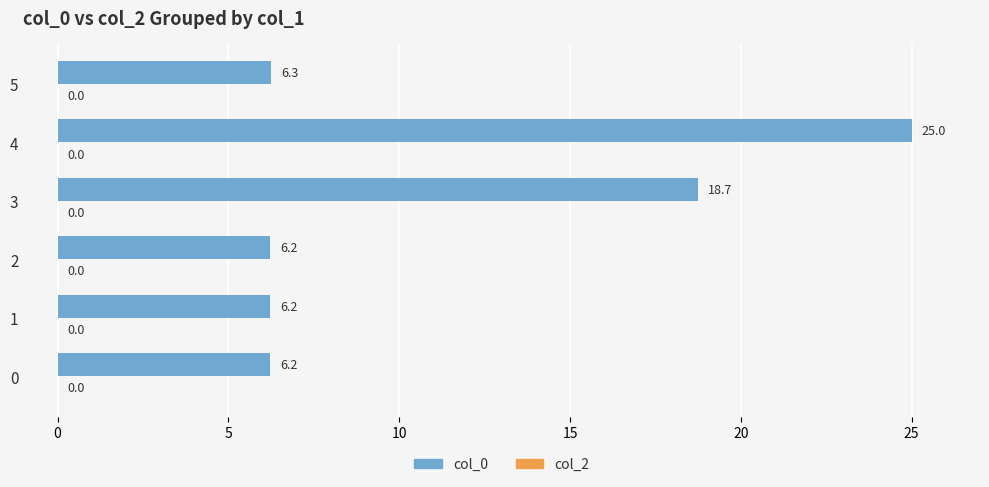

What is the maximum value shown in the chart?

25.0